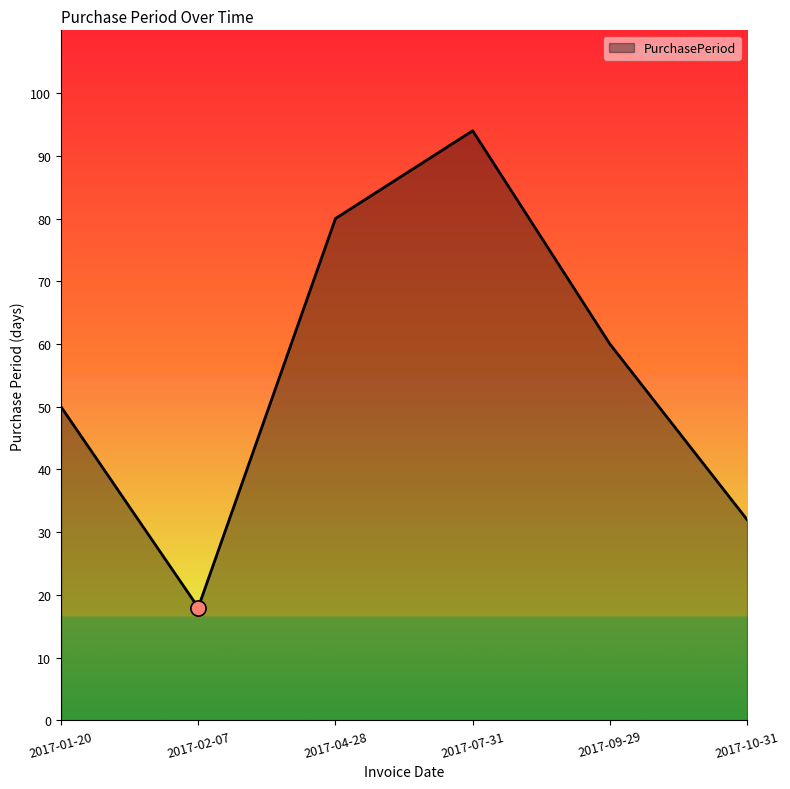

Which has a higher value, 2017-10-31 or 2017-01-20?

2017-01-20